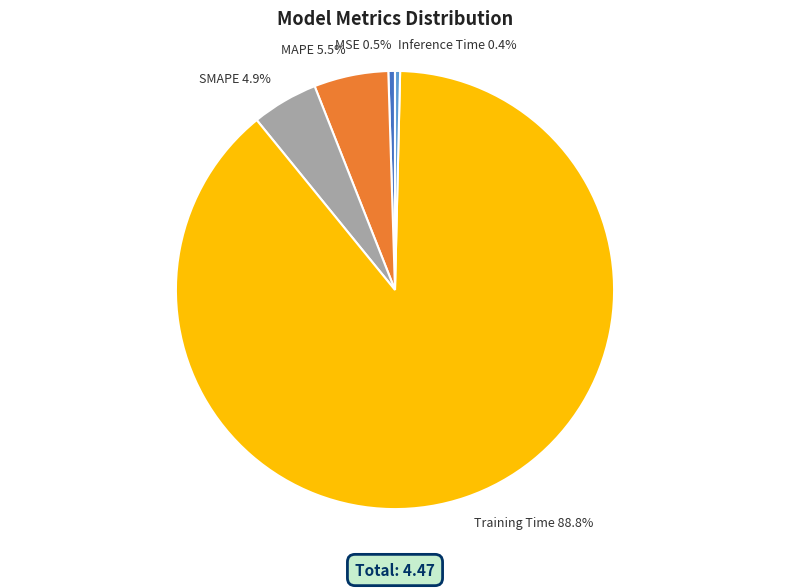

To the nearest percent, what is the difference between the largest and smallest slice percentages?

88%